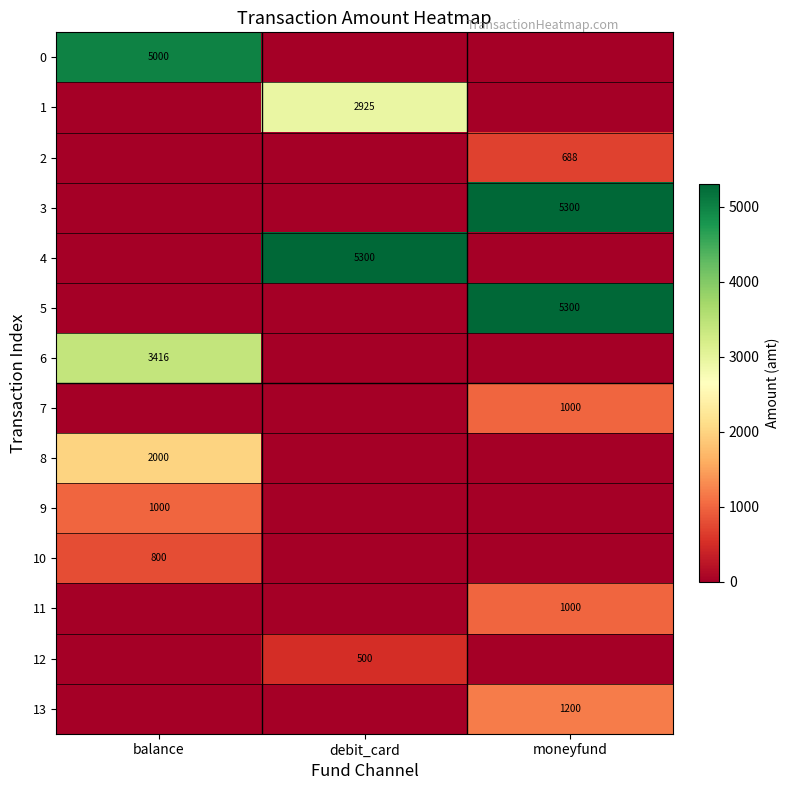

Is the value of 2 at moneyfund greater than the value of 13 at moneyfund?

No